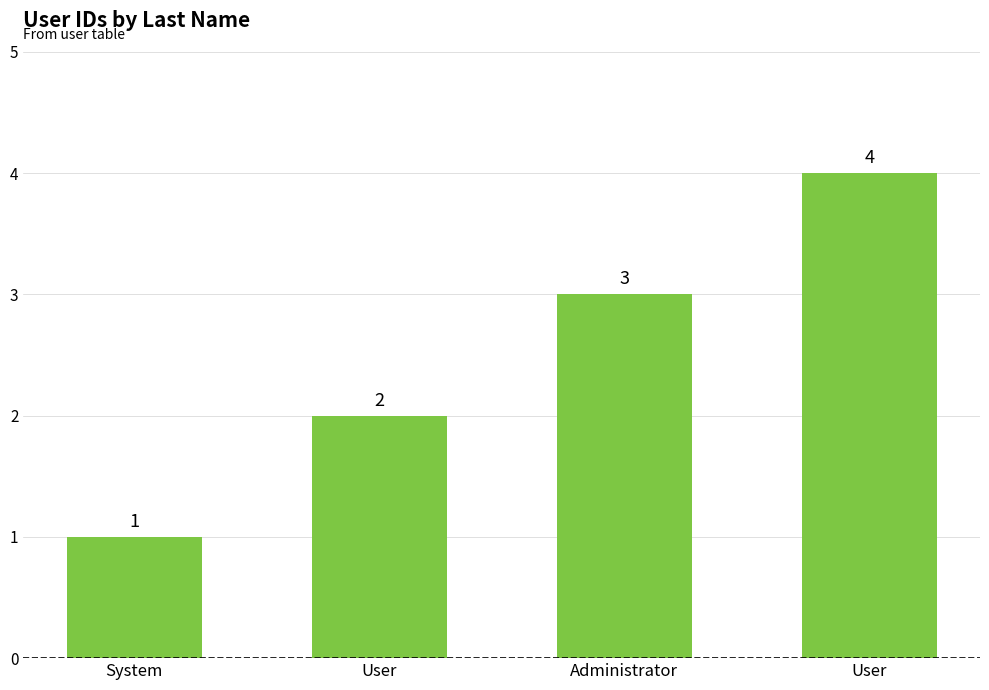

What is the average value?

2